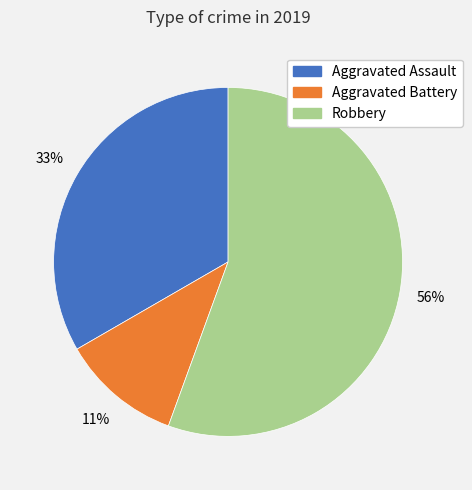

Do Aggravated Battery and Aggravated Assault together represent more than half of the pie?

No